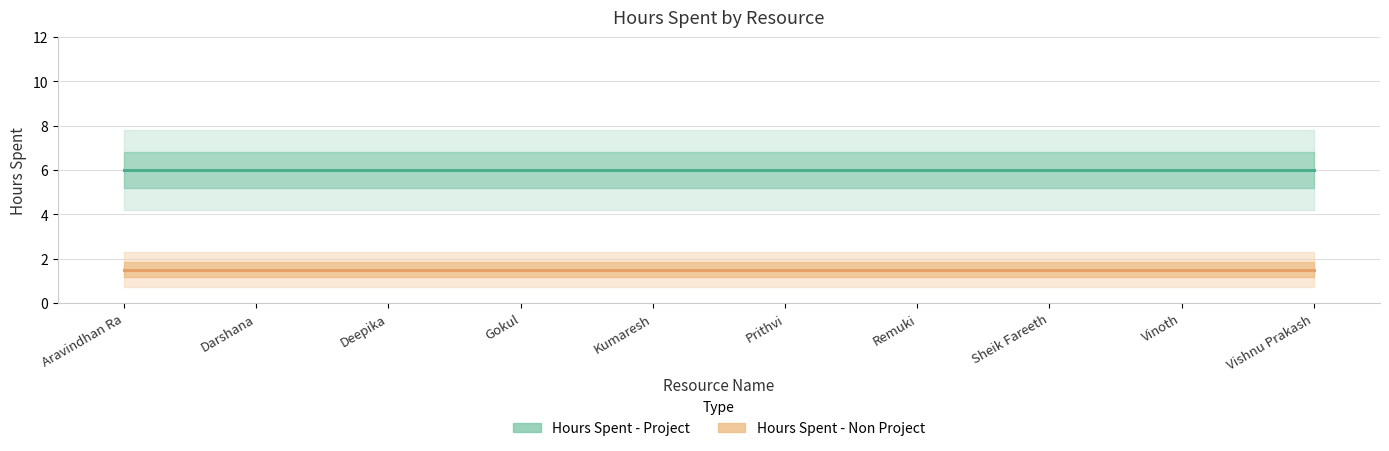

The value of Hours Spent - Non Project at Sheik Fareeth is 1.5. True or false?

True